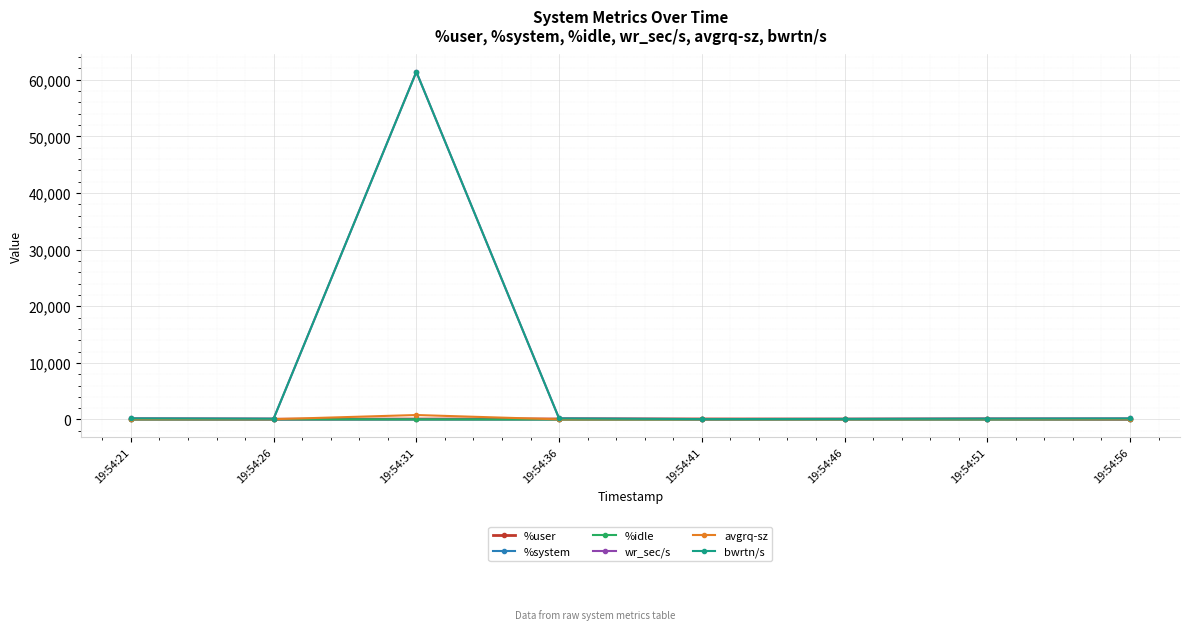

True or false: bwrtn/s has a value of 192.0 at 19:54:21.

True